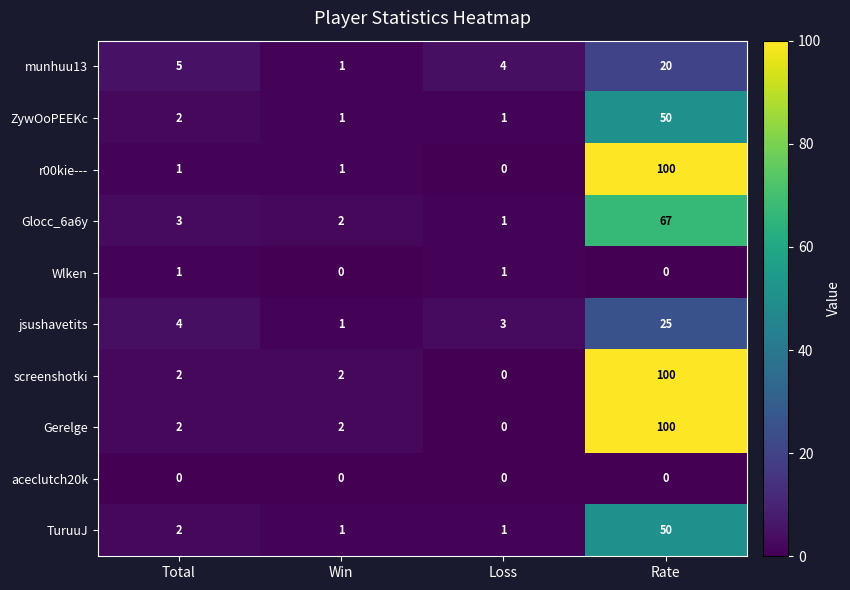

How many data points does each series have?

4